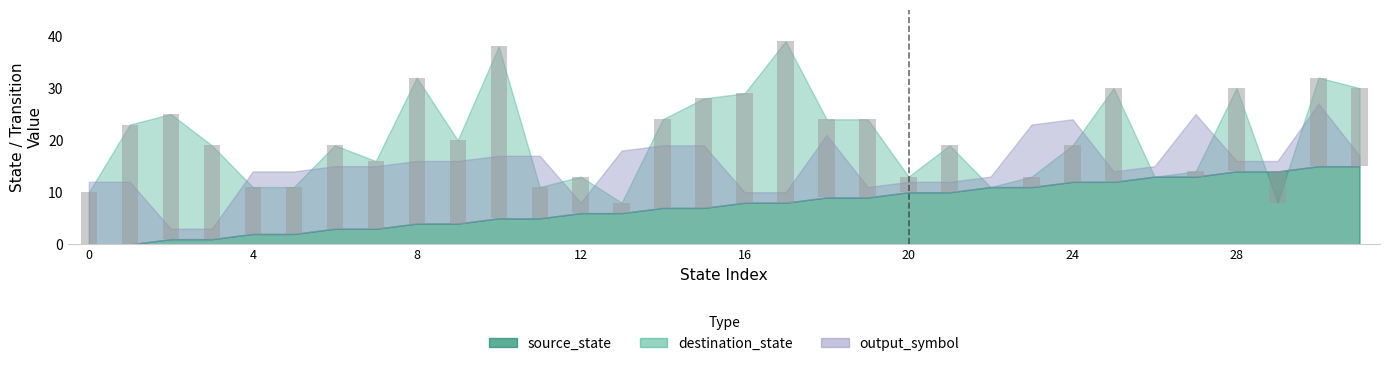

Where does the source_state series first go above 8?

18